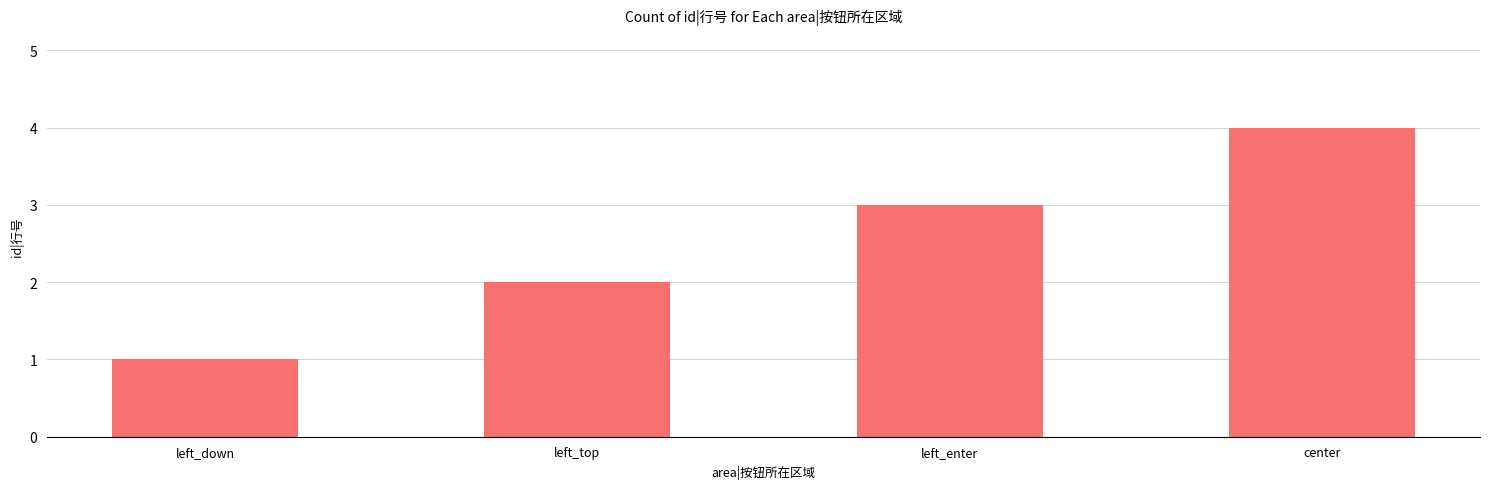

What value does the data have at left_down?

1